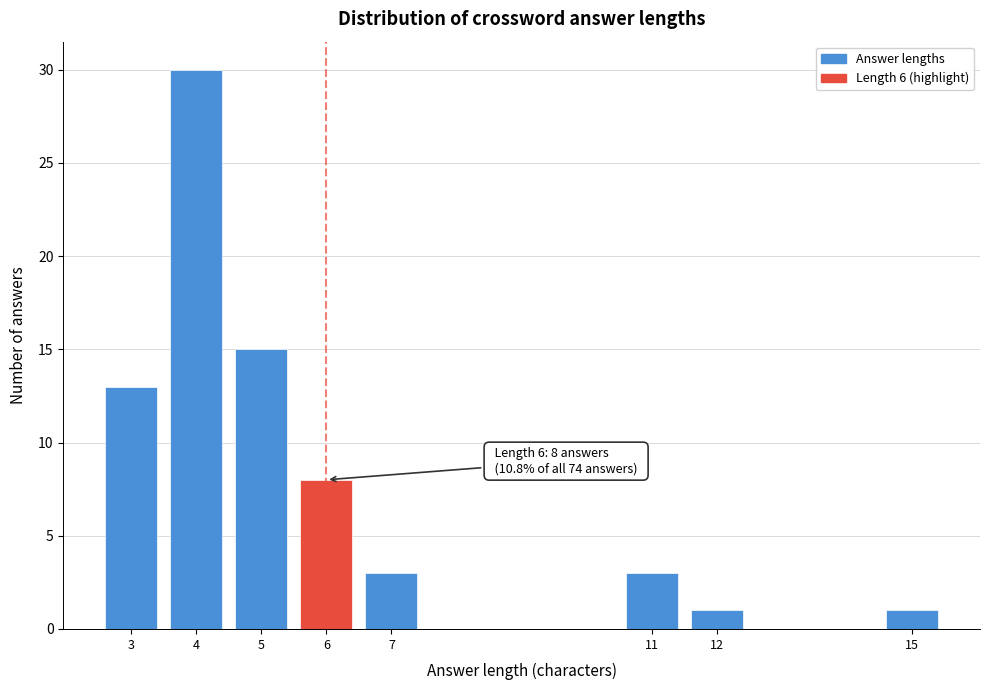

Reading left to right, what are all the values shown in this chart?

13	30	15	8	3	3	1	1